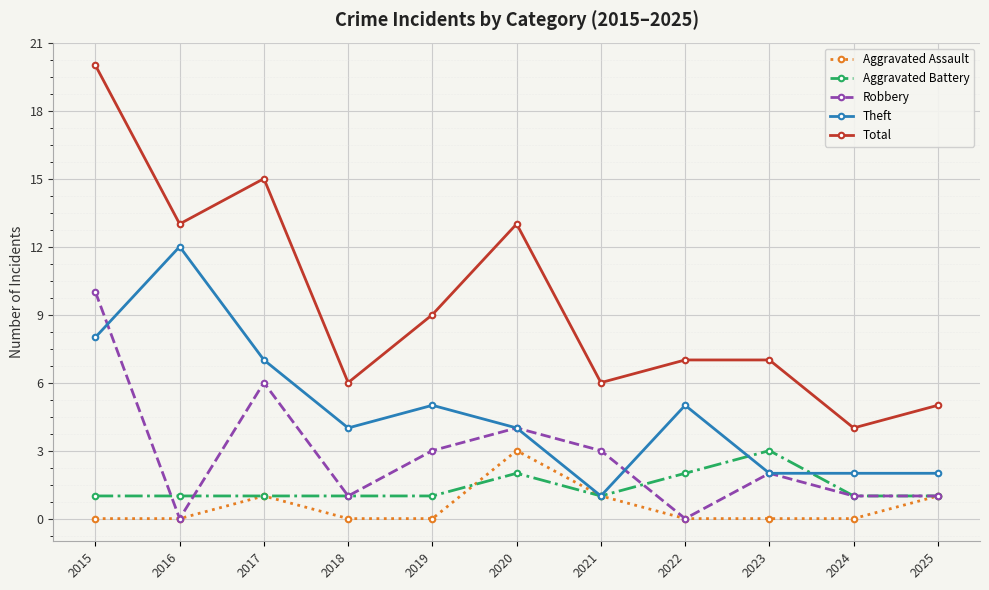

Reading right to left, transcribe all the data shown in this chart.

Aggravated Assault: 2025=1	2024=0	2023=0	2022=0	2021=1	2020=3	2019=0	2018=0	2017=1	2016=0	2015=0
Aggravated Battery: 2025=1	2024=1	2023=3	2022=2	2021=1	2020=2	2019=1	2018=1	2017=1	2016=1	2015=1
Robbery: 2025=1	2024=1	2023=2	2022=0	2021=3	2020=4	2019=3	2018=1	2017=6	2016=0	2015=10
Theft: 2025=2	2024=2	2023=2	2022=5	2021=1	2020=4	2019=5	2018=4	2017=7	2016=12	2015=8
Total: 2025=5	2024=4	2023=7	2022=7	2021=6	2020=13	2019=9	2018=6	2017=15	2016=13	2015=20